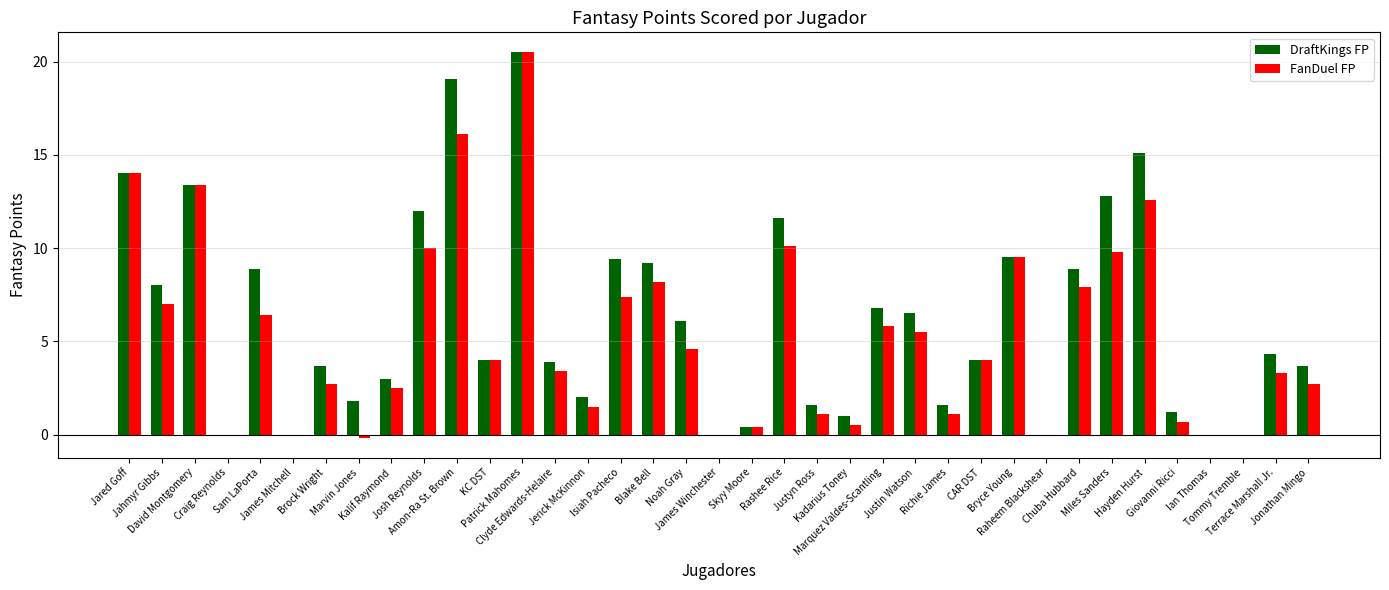

What is the maximum value for DraftKings FP?

20.5